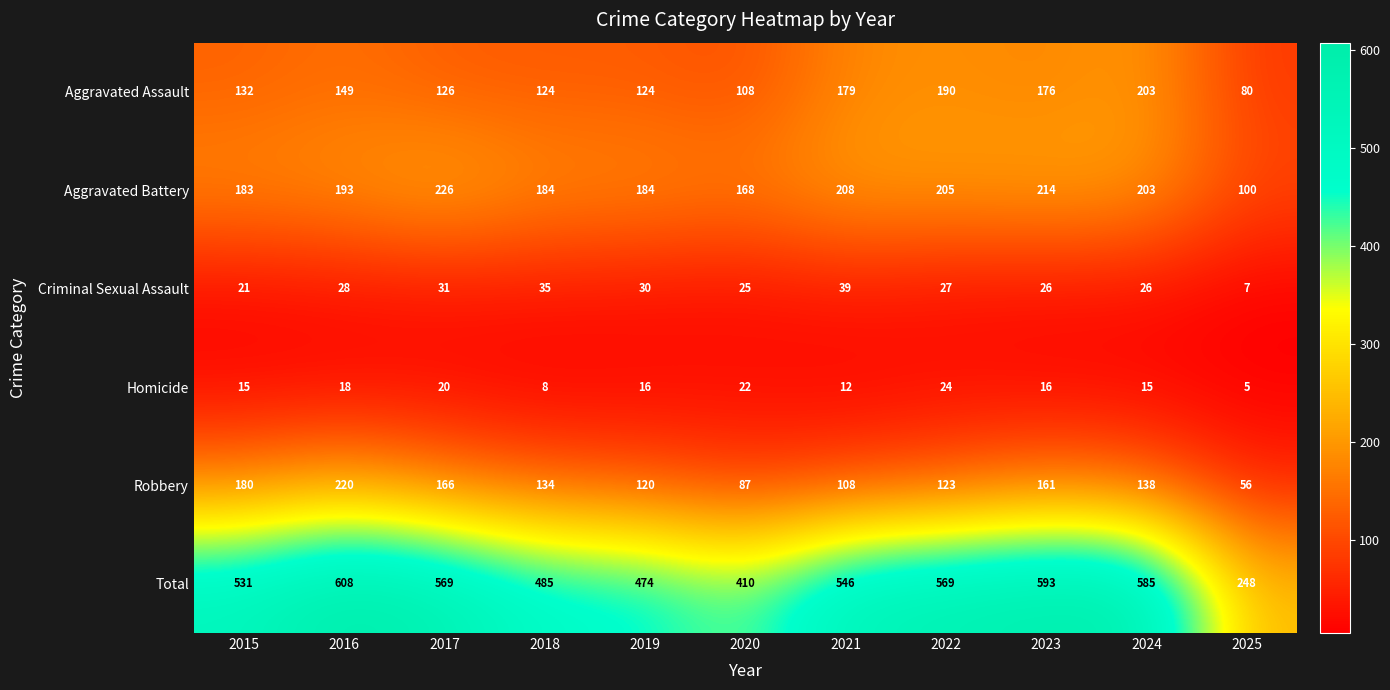

At which label does Criminal Sexual Assault first exceed 27?

2016